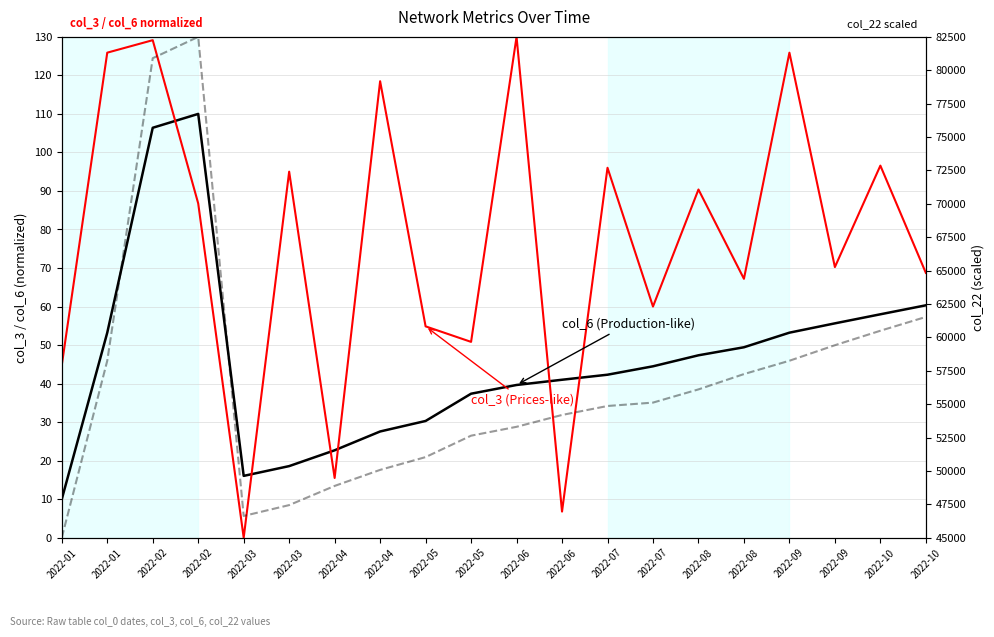

How many data points does each series have?

20